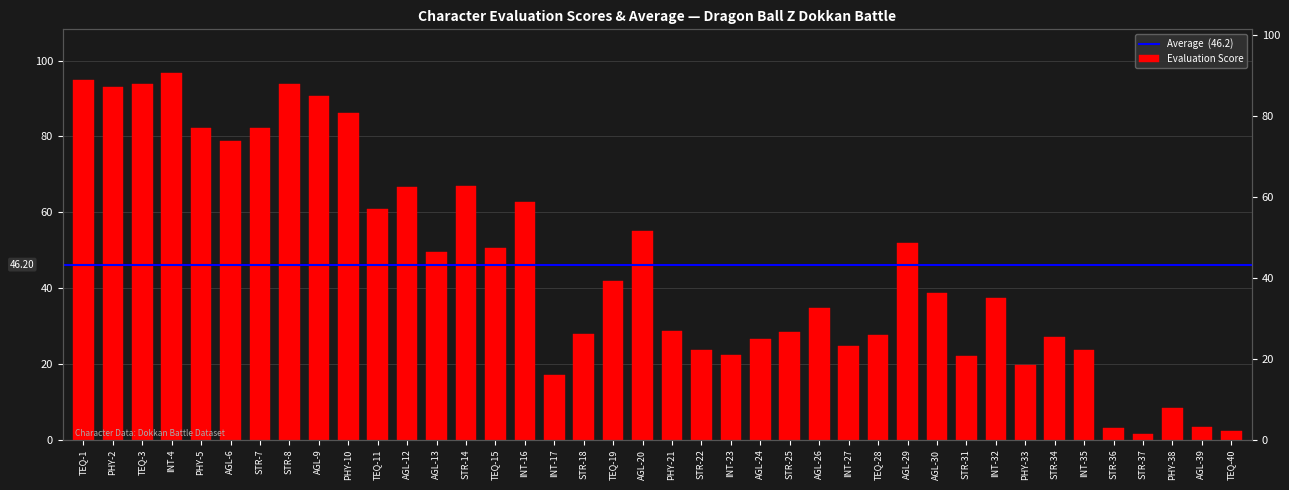

List the labels in order of value, largest first.

INT-4, TEQ-1, TEQ-3, STR-8, PHY-2, AGL-9, PHY-10, STR-7, PHY-5, AGL-6, STR-14, AGL-12, INT-16, TEQ-11, AGL-20, AGL-29, TEQ-15, AGL-13, TEQ-19, AGL-30, INT-32, AGL-26, PHY-21, STR-25, STR-18, TEQ-28, STR-34, AGL-24, INT-27, STR-22, INT-35, INT-23, STR-31, PHY-33, INT-17, PHY-38, AGL-39, STR-36, TEQ-40, STR-37